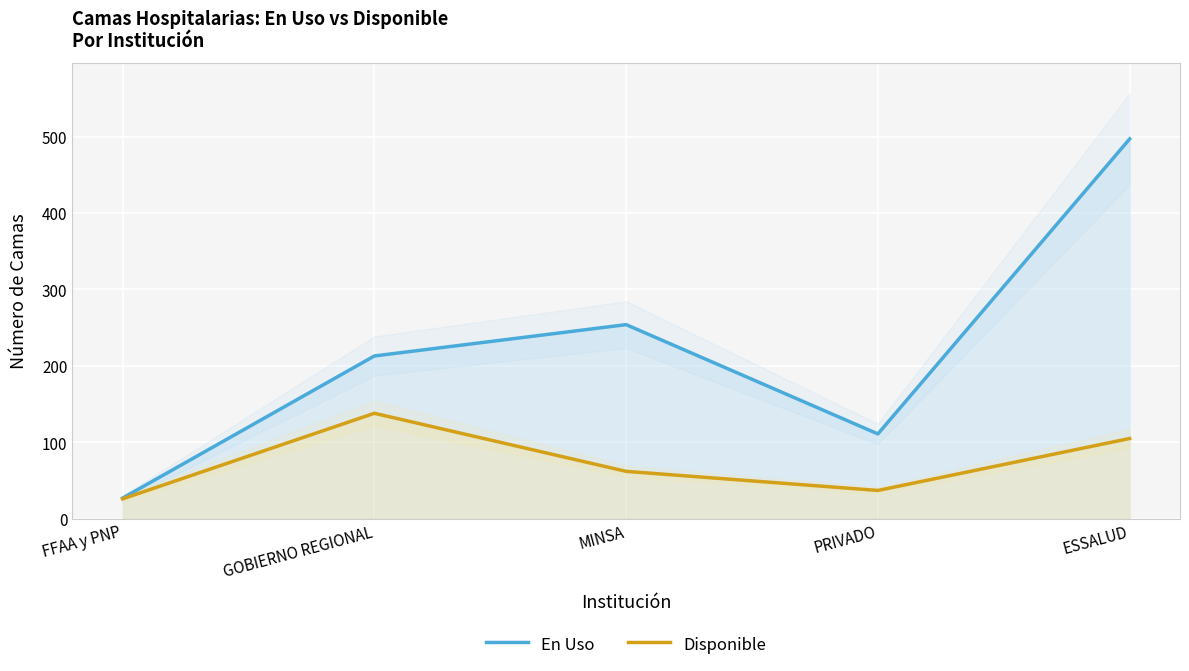

At which category is the sum across all series the highest?

ESSALUD